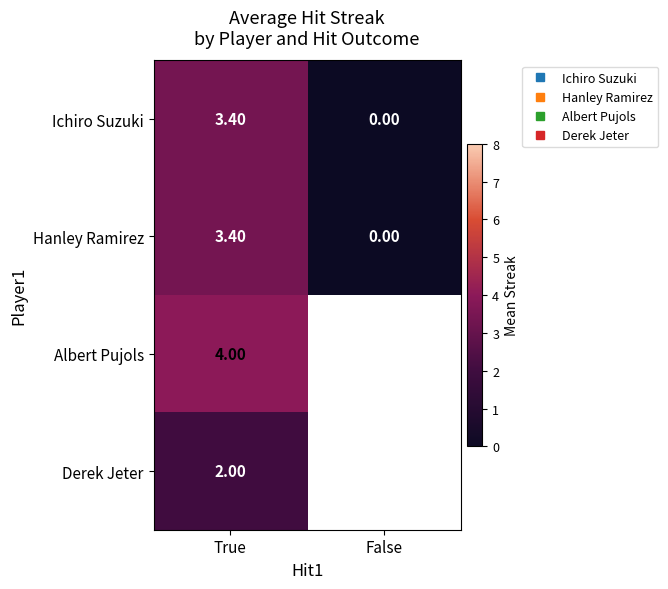

At True, list the series in order from largest to smallest.

Albert Pujols, Ichiro Suzuki, Hanley Ramirez, Derek Jeter